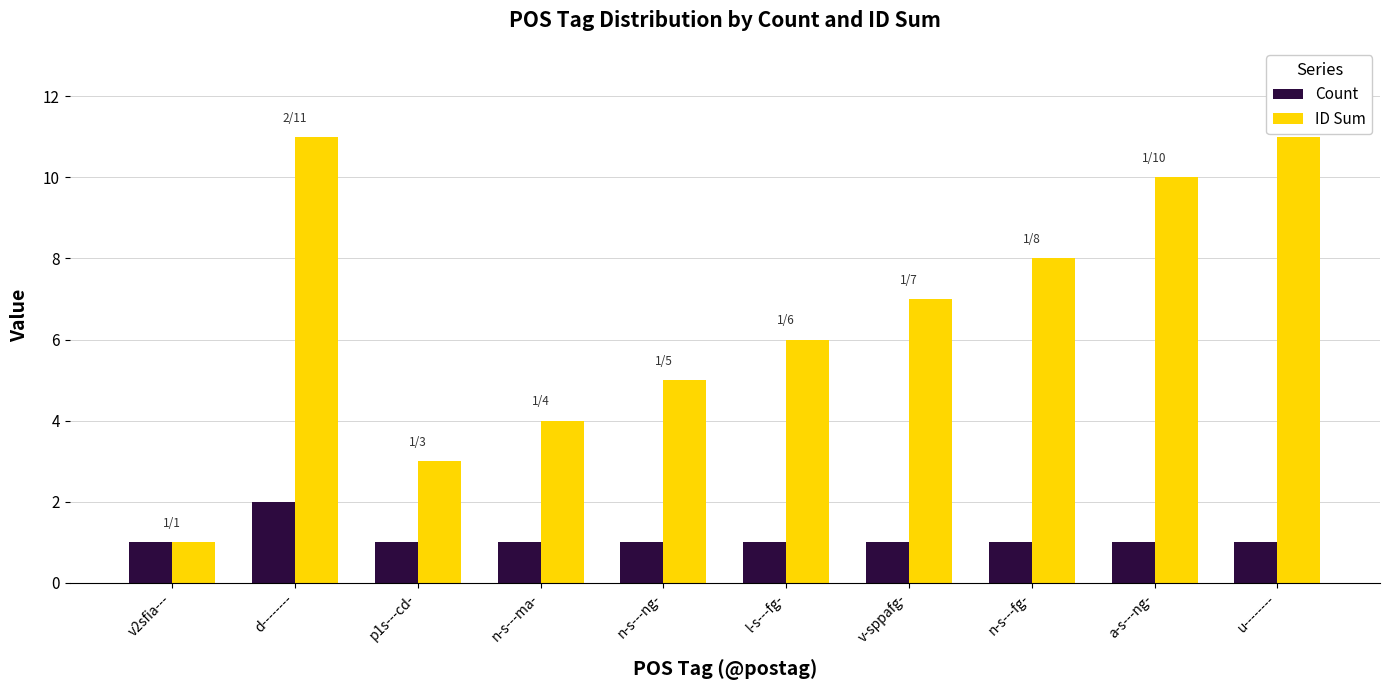

What is the highest value of the ID Sum series?

11